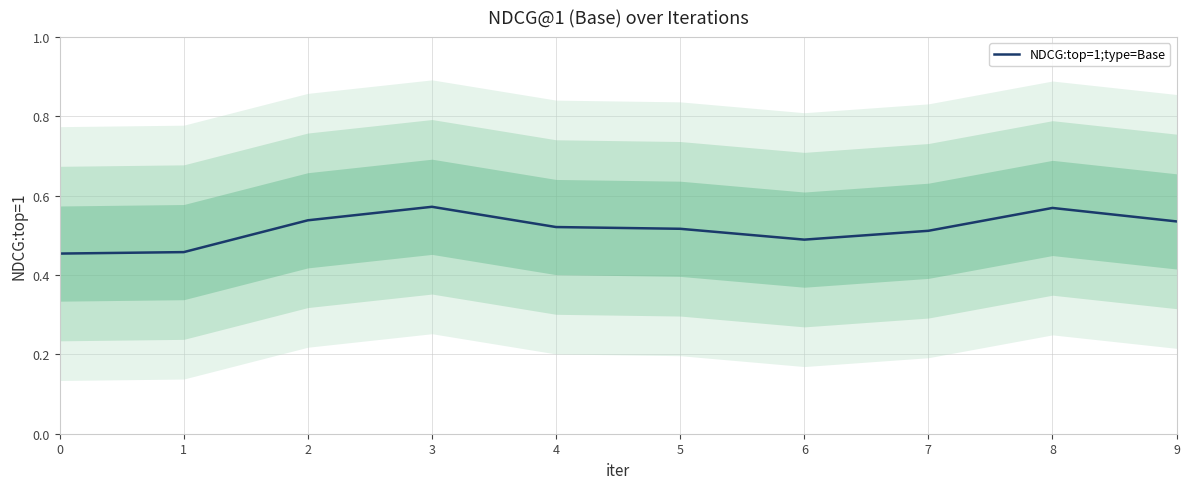

What is the maximum value shown in the chart?

0.6